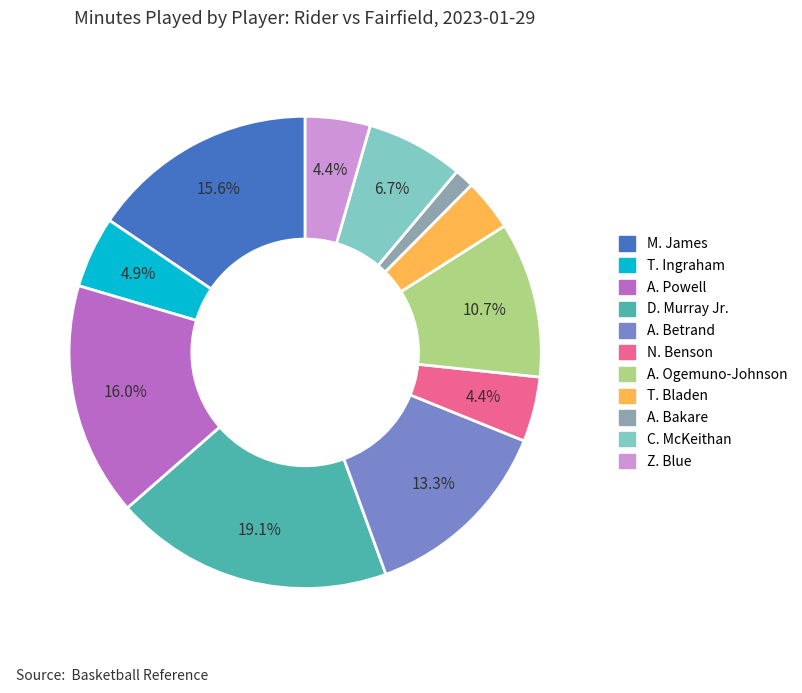

To the nearest percent, what is the difference between the C. McKeithan and Z. Blue slice percentages?

2%